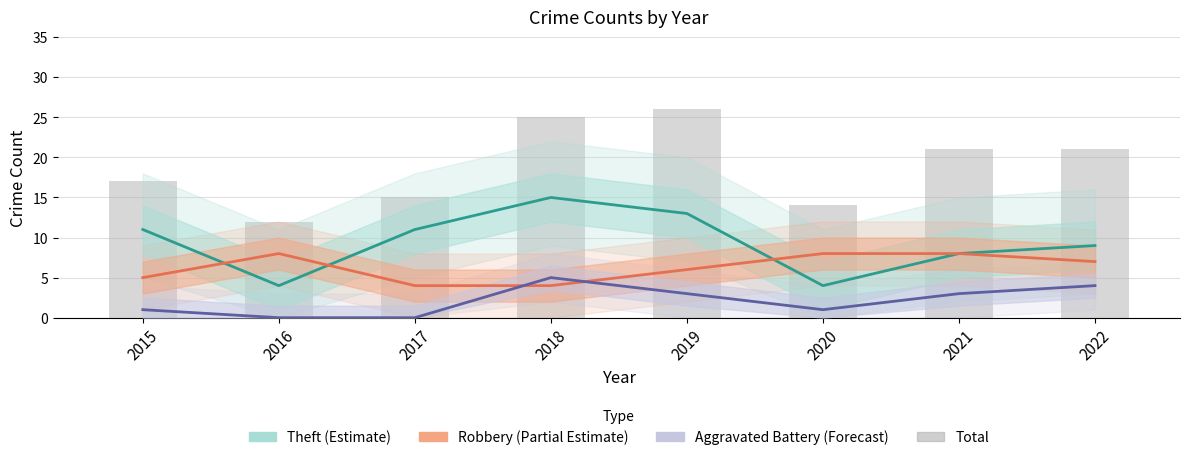

Is the value of Robbery (Partial Estimate) at 2017 greater than the value of Aggravated Battery (Forecast) at 2019?

Yes